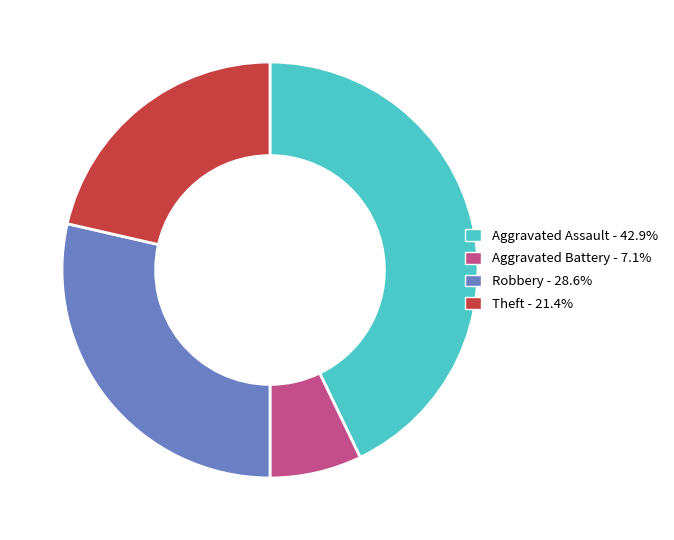

Is there any slice that represents more than half of the pie?

No